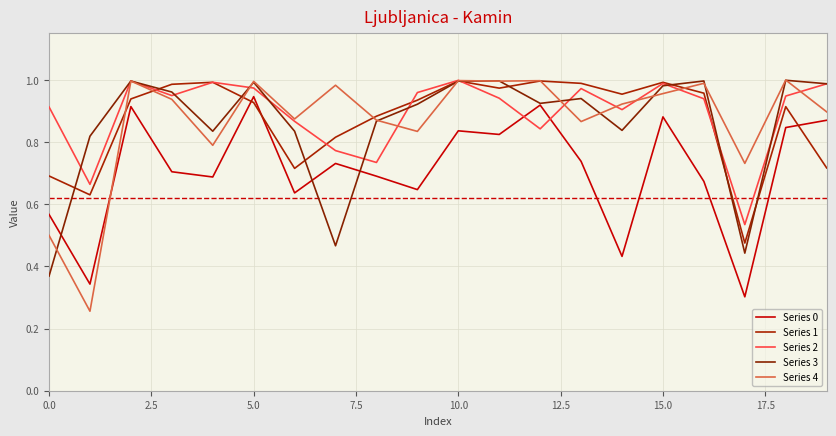

Does the chart have visible grid lines?

Yes